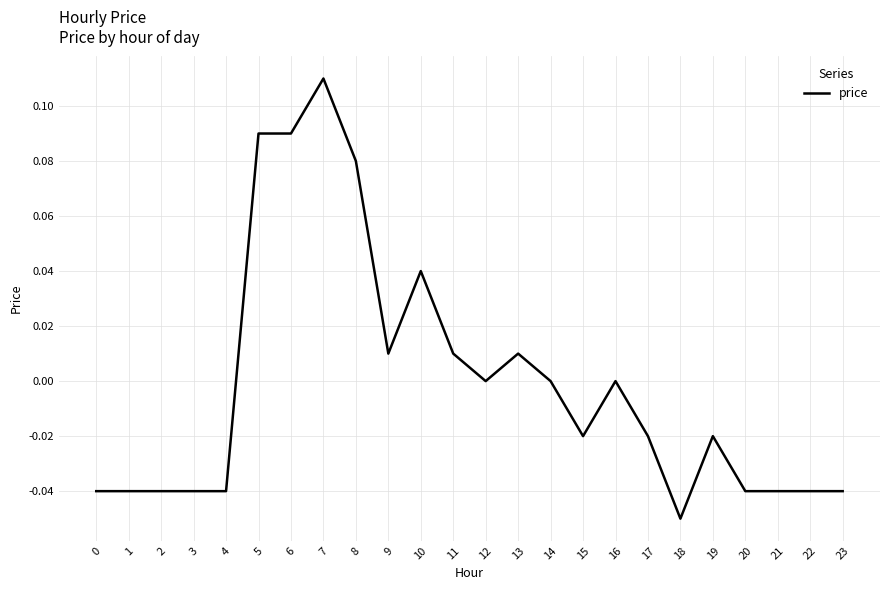

True or false: the data shows -0.0 at 1.

True